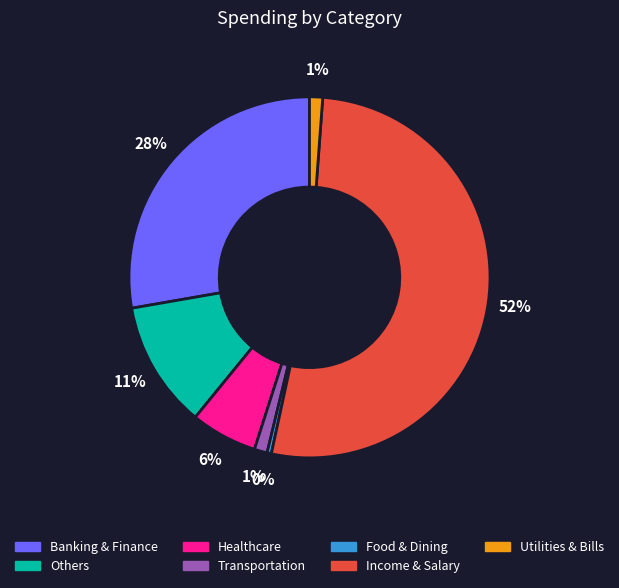

Is it true that Healthcare is 6% of the pie?

True